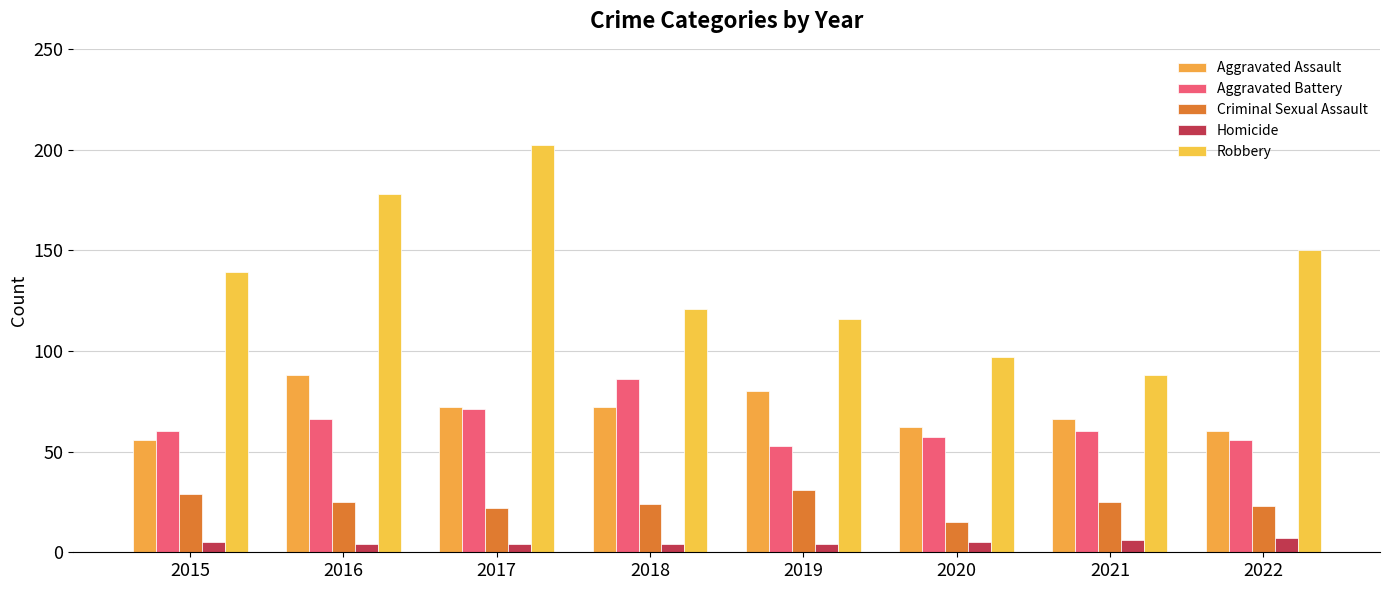

Rank the series at 2021 from highest to lowest value.

Robbery, Aggravated Assault, Aggravated Battery, Criminal Sexual Assault, Homicide